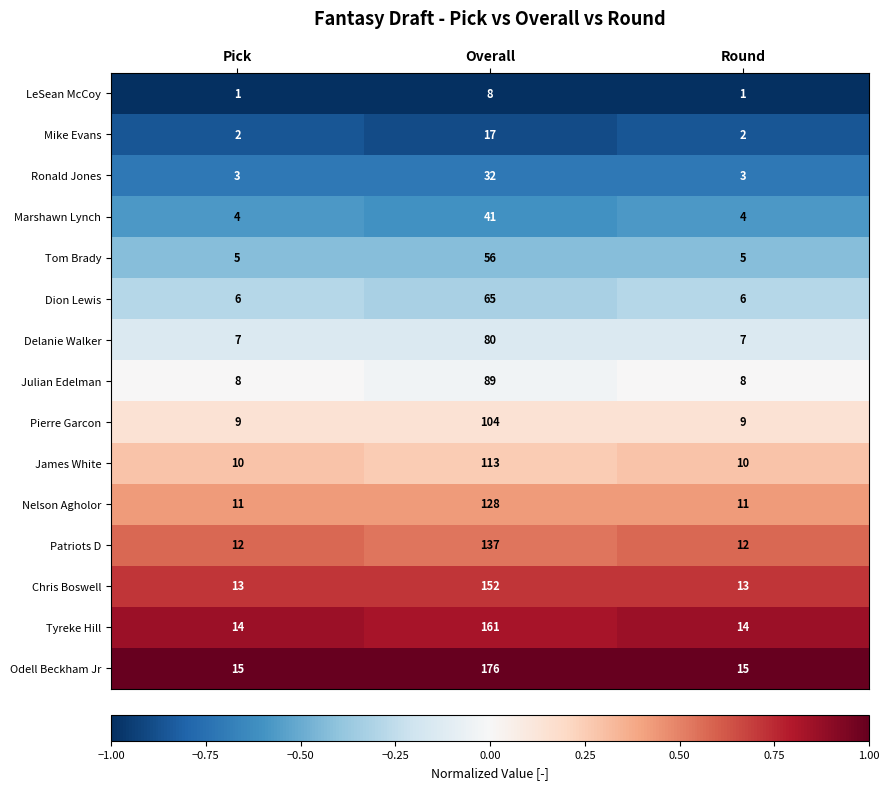

What is the difference between the Nelson Agholor values at Overall and Round?

117